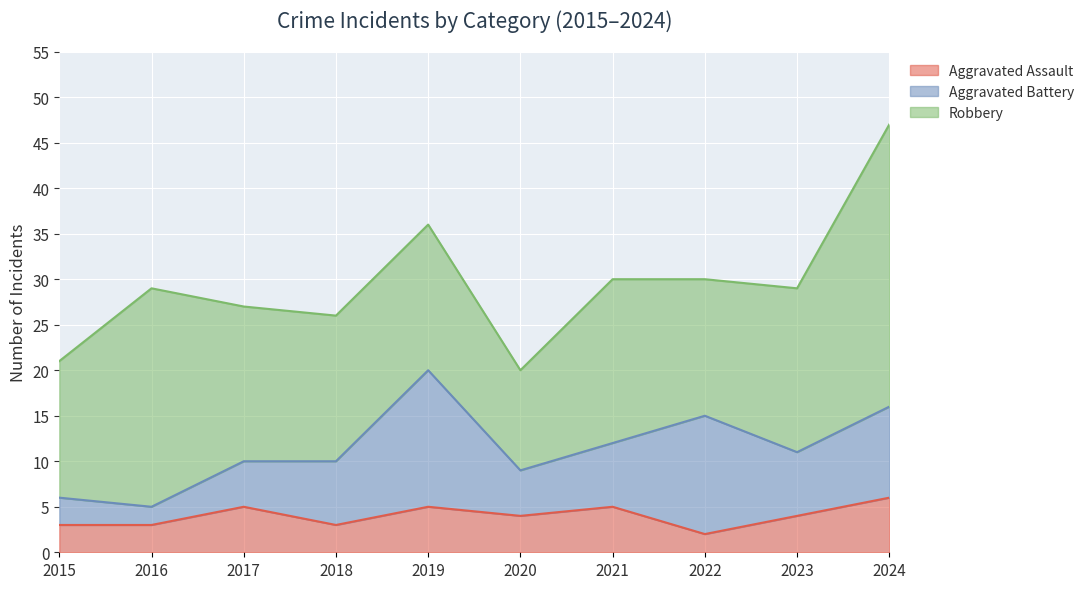

How many lines are shown in the chart?

3